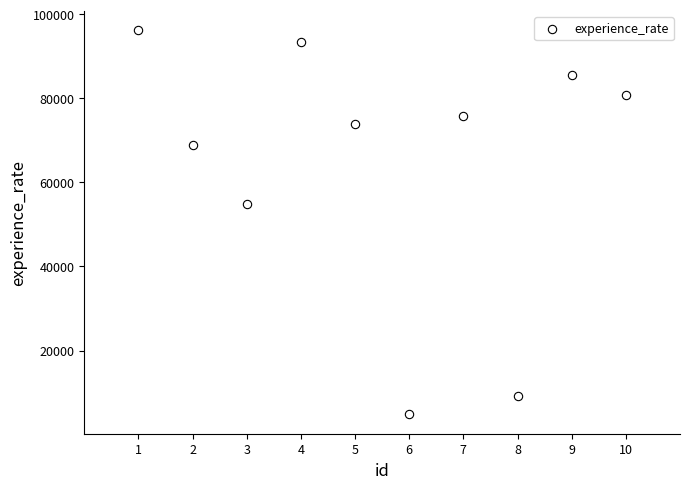

What Y value in the scatter plot is closest to 50517?

54922